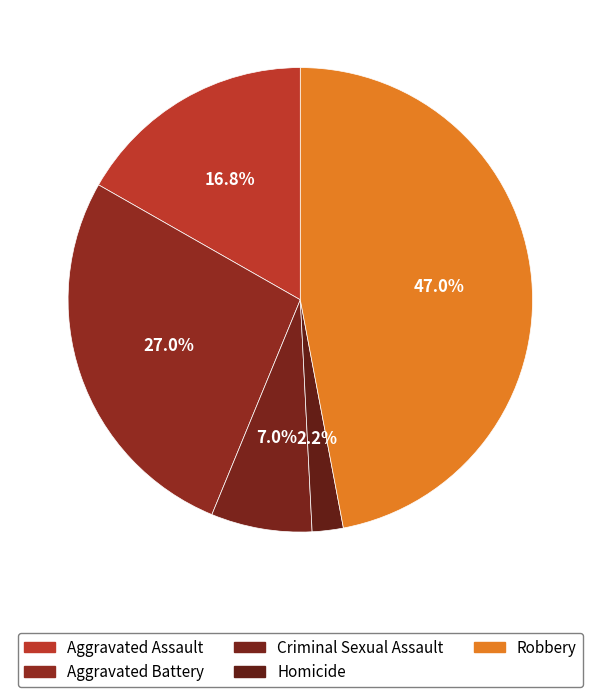

True or false: Homicide accounts for 2% of the total.

True